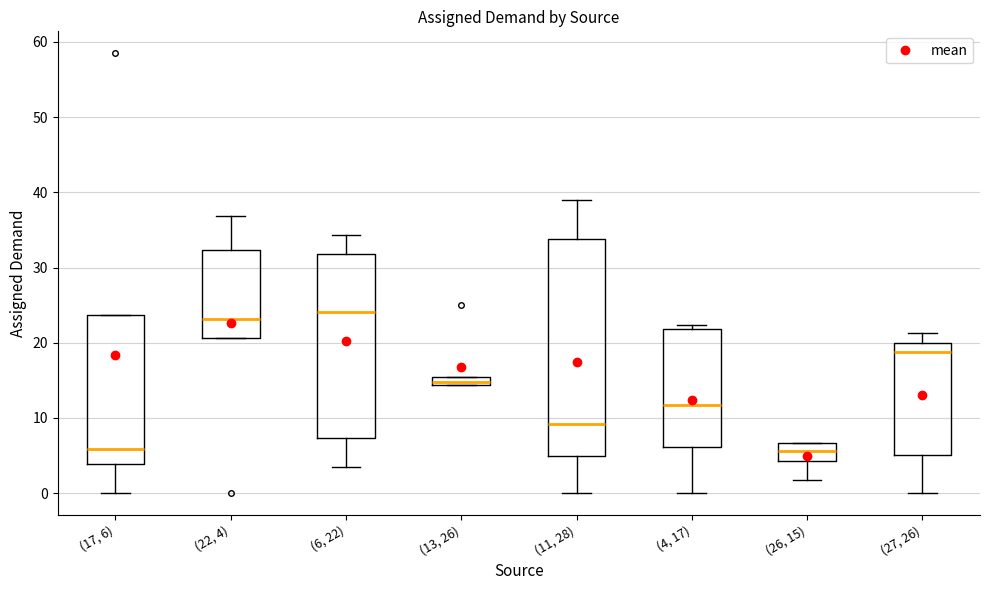

Comparing the boxes themselves (not the whiskers), which one is the tallest?

(11, 28)